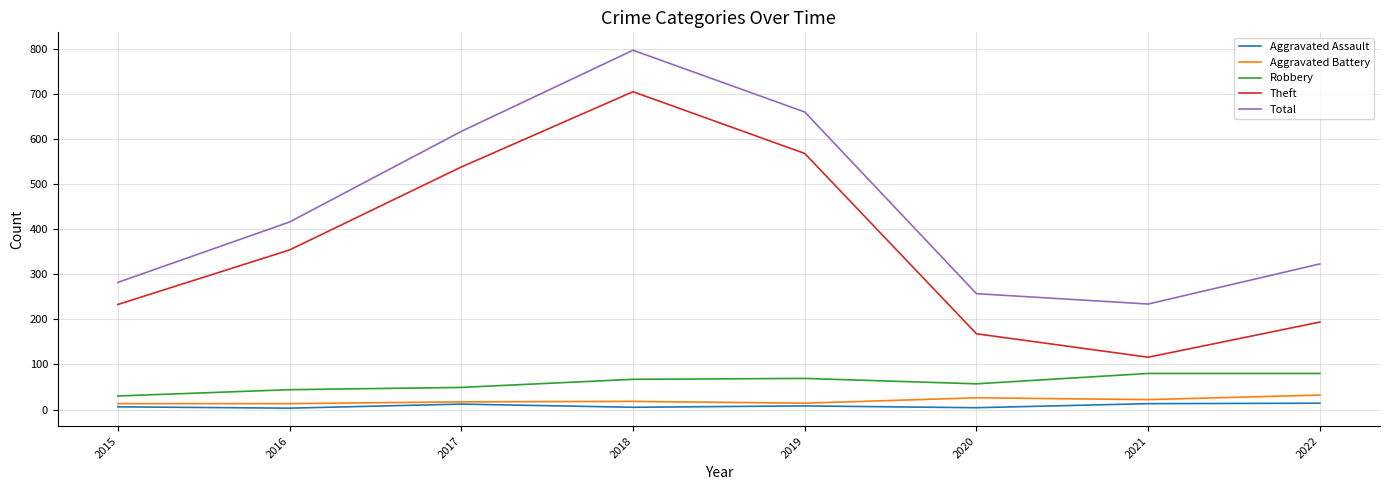

Which category has the highest value across all series?

2018